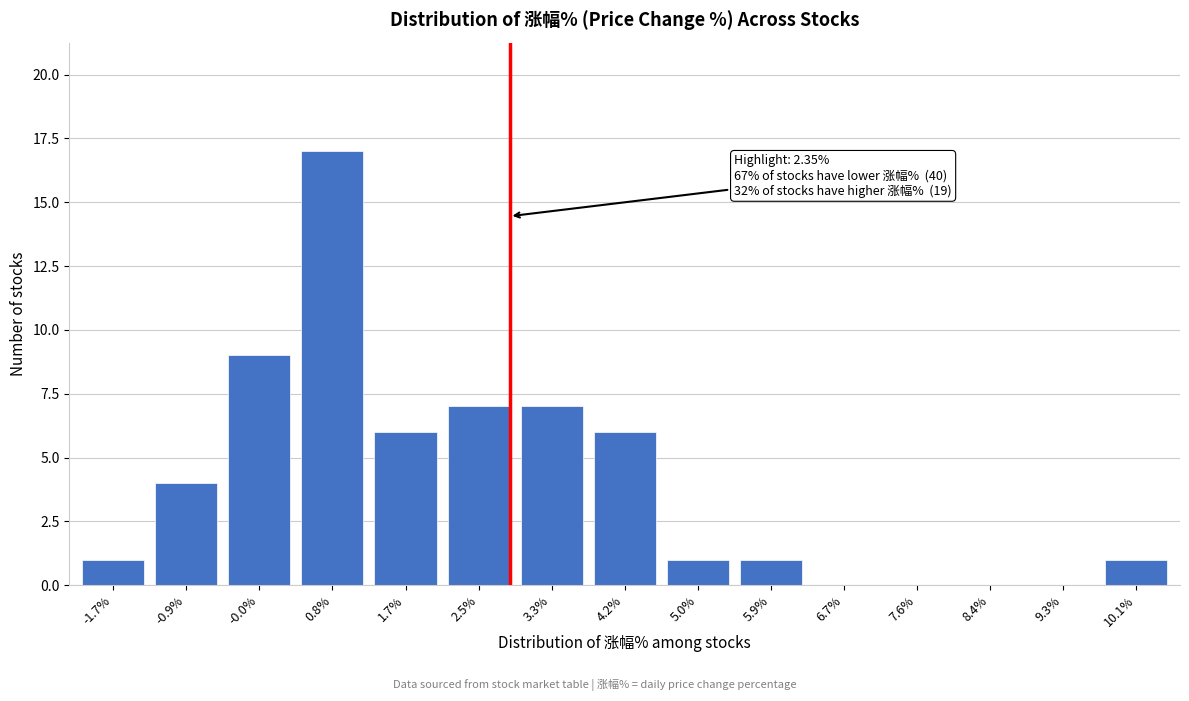

Reading left to right, extract all data points from this chart.

-1.7%=1	-0.9%=4	-0.0%=9	0.8%=17	1.7%=6	2.5%=7	3.3%=7	4.2%=6	5.0%=1	5.9%=1	6.7%=0	7.6%=0	8.4%=0	9.3%=0	10.1%=1